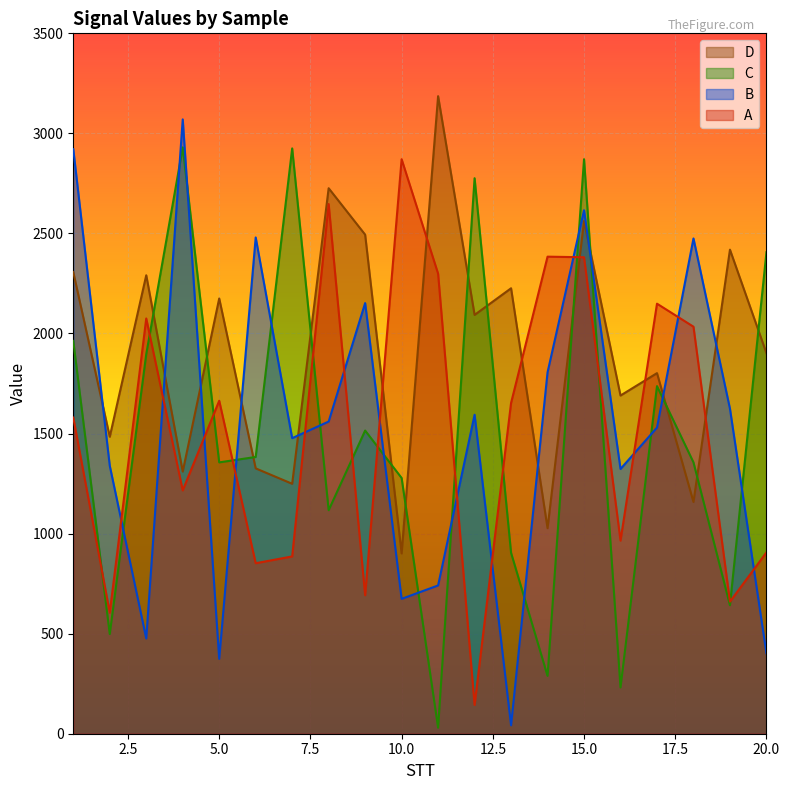

How many lines are shown in the chart?

4